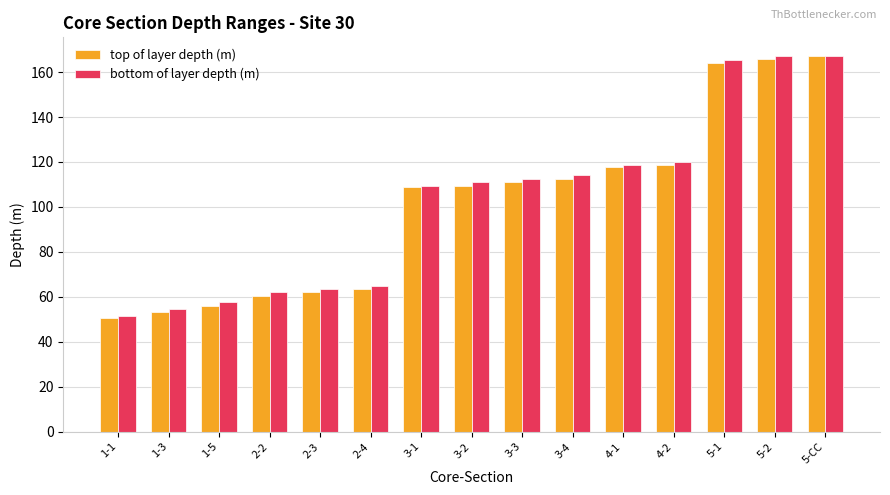

What is the maximum value for top of layer depth (m)?

167.1